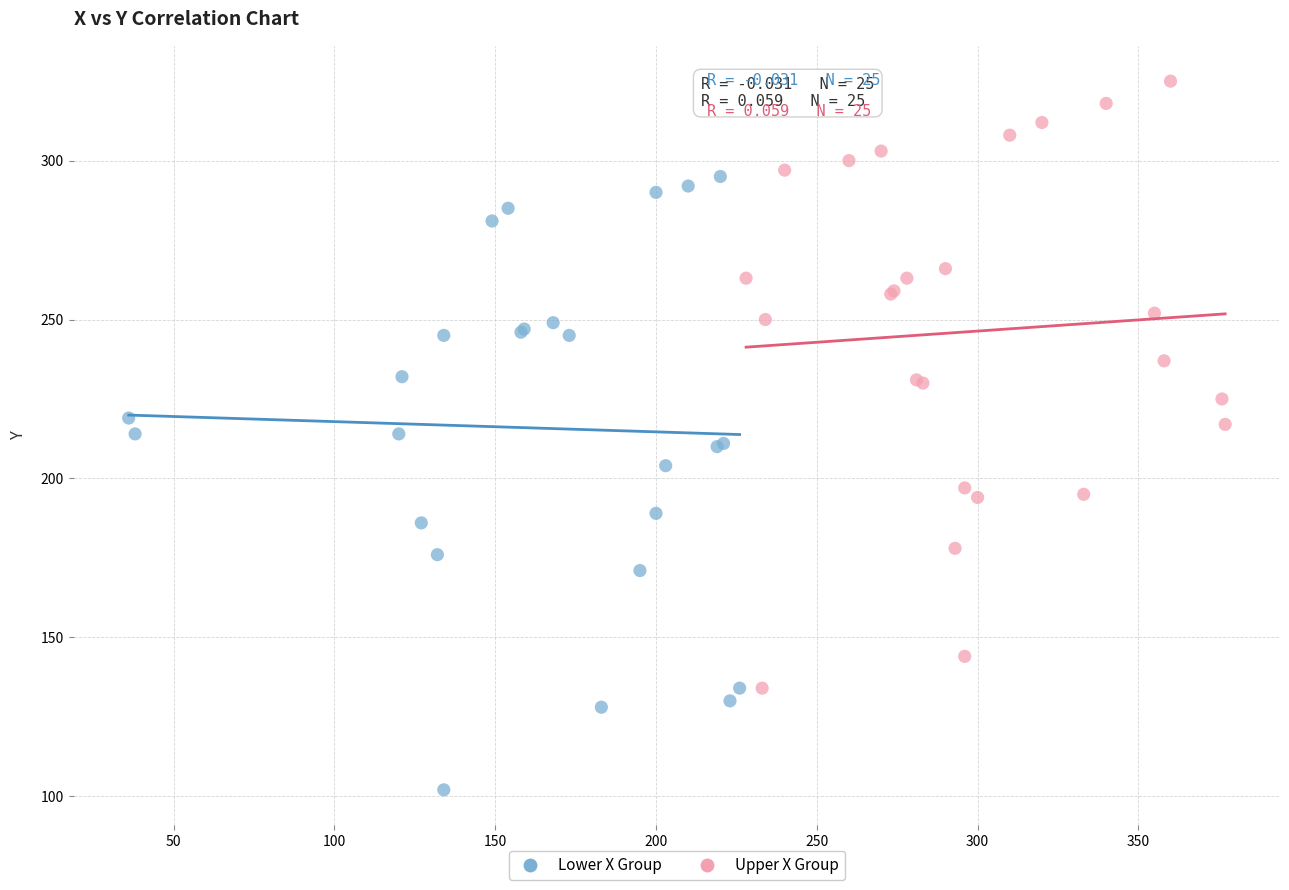

Which series contains the highest Y value?

Upper X Group